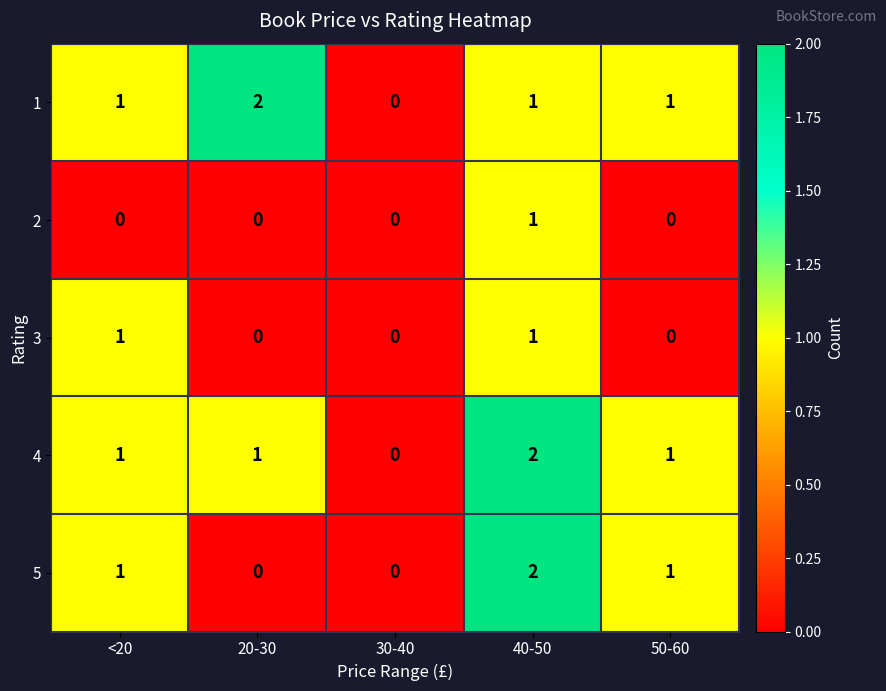

What is the sum of all 1 values?

5